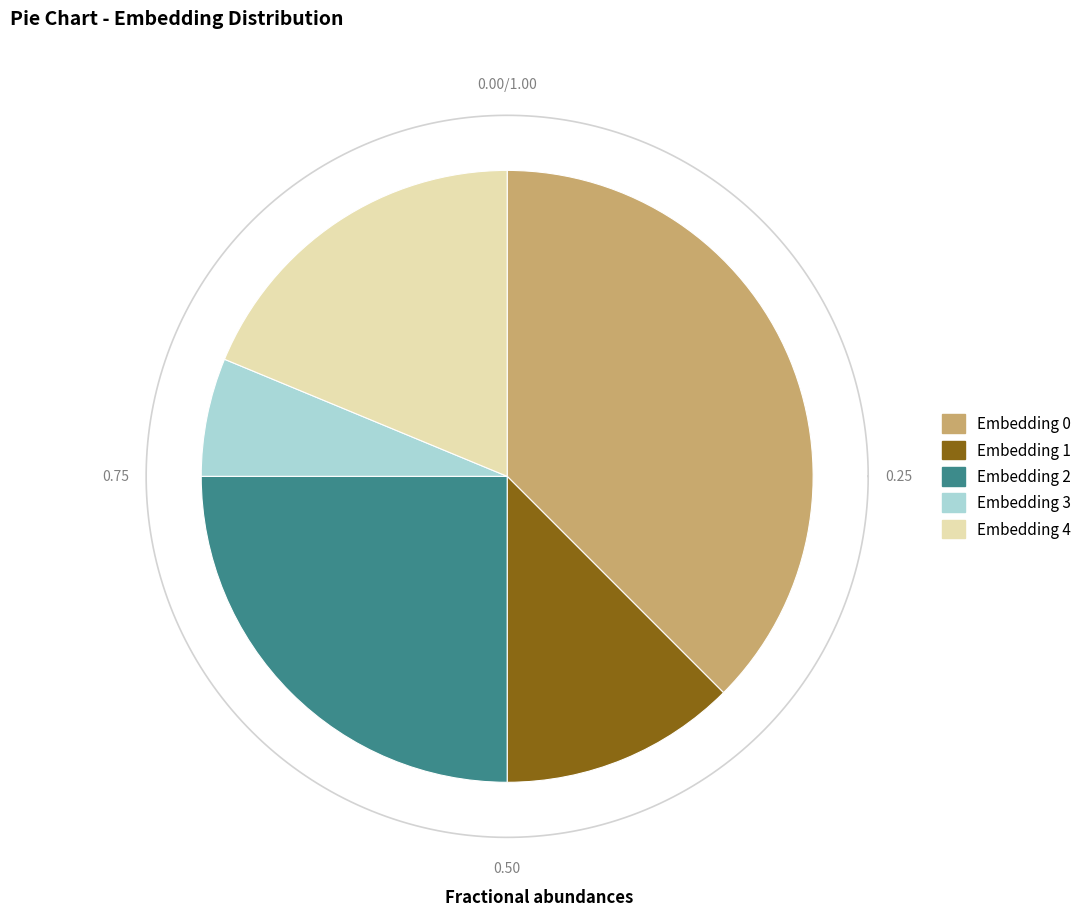

What is the ratio of the value at 1 to the value at 4?

0.7